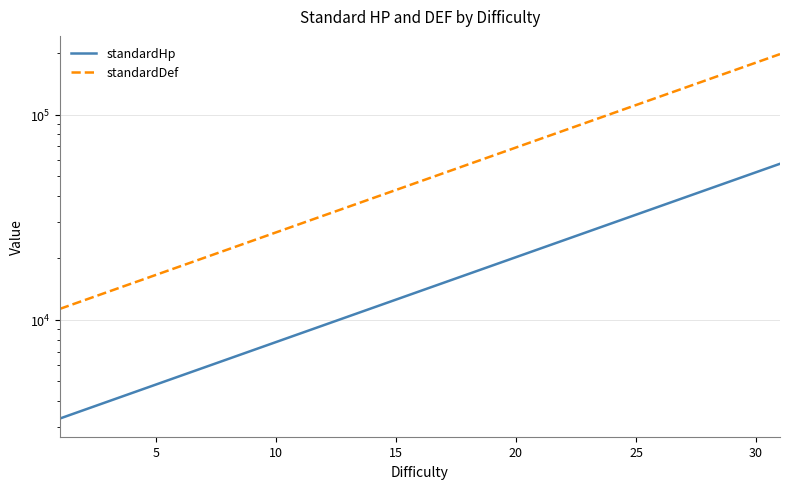

What is the sum of all standardDef values?

2055960.7